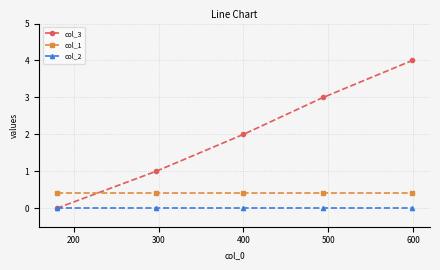

How many lines are shown in the chart?

3